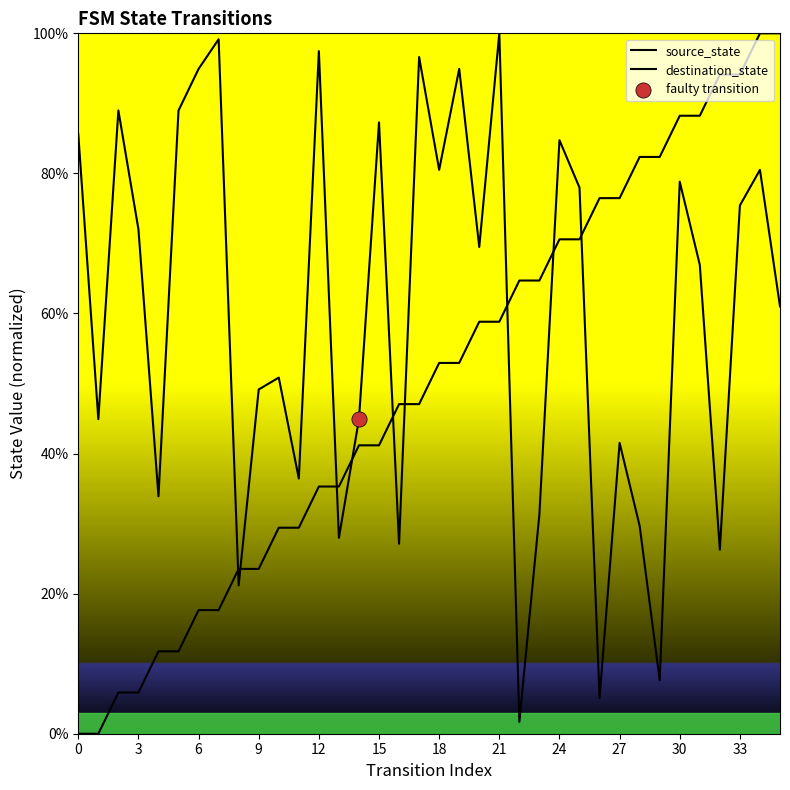

Which series reaches the maximum Y coordinate?

source_state